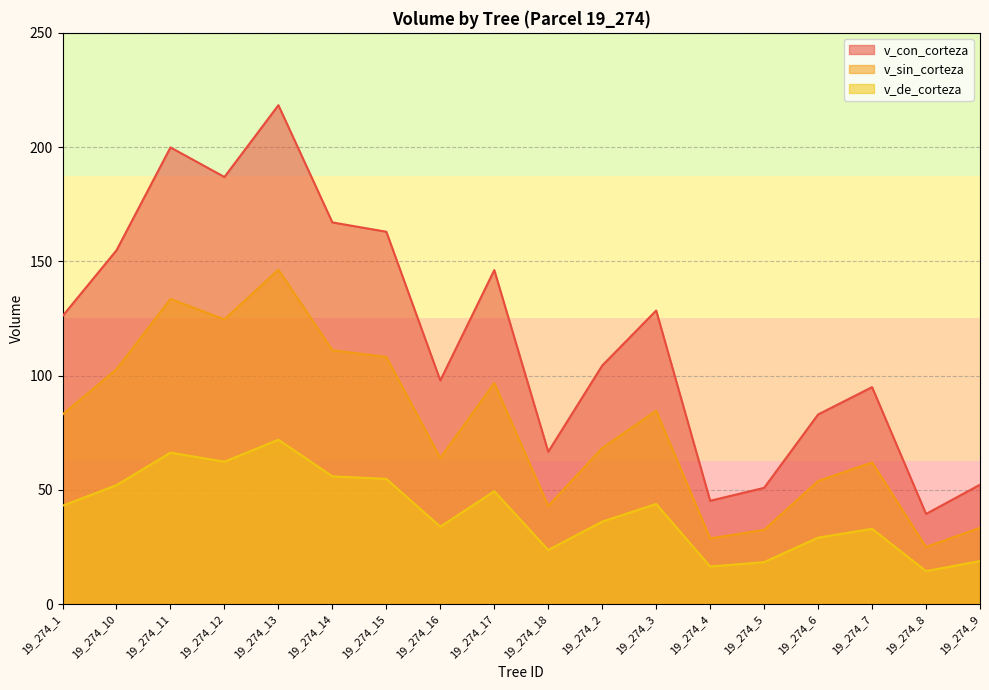

Reading left to right, extract all data points from this chart.

v_con_corteza: 19_274_1=126.1	19_274_10=154.8	19_274_11=199.9	19_274_12=186.9	19_274_13=218.3	19_274_14=167.1	19_274_15=163.0	19_274_16=97.9	19_274_17=146.2	19_274_18=66.7	19_274_2=104.4	19_274_3=128.5	19_274_4=45.2	19_274_5=50.9	19_274_6=83.0	19_274_7=95.0	19_274_8=39.5	19_274_9=52.3
v_sin_corteza: 19_274_1=83.0	19_274_10=102.8	19_274_11=133.6	19_274_12=124.6	19_274_13=146.4	19_274_14=111.1	19_274_15=108.2	19_274_16=64.0	19_274_17=96.8	19_274_18=43.0	19_274_2=68.3	19_274_3=84.7	19_274_4=28.8	19_274_5=32.5	19_274_6=53.9	19_274_7=62.0	19_274_8=25.0	19_274_9=33.4
v_de_corteza: 19_274_1=43.1	19_274_10=52.1	19_274_11=66.3	19_274_12=62.3	19_274_13=72.0	19_274_14=55.9	19_274_15=54.8	19_274_16=33.9	19_274_17=49.4	19_274_18=23.7	19_274_2=36.1	19_274_3=43.9	19_274_4=16.5	19_274_5=18.4	19_274_6=29.1	19_274_7=33.0	19_274_8=14.5	19_274_9=18.8